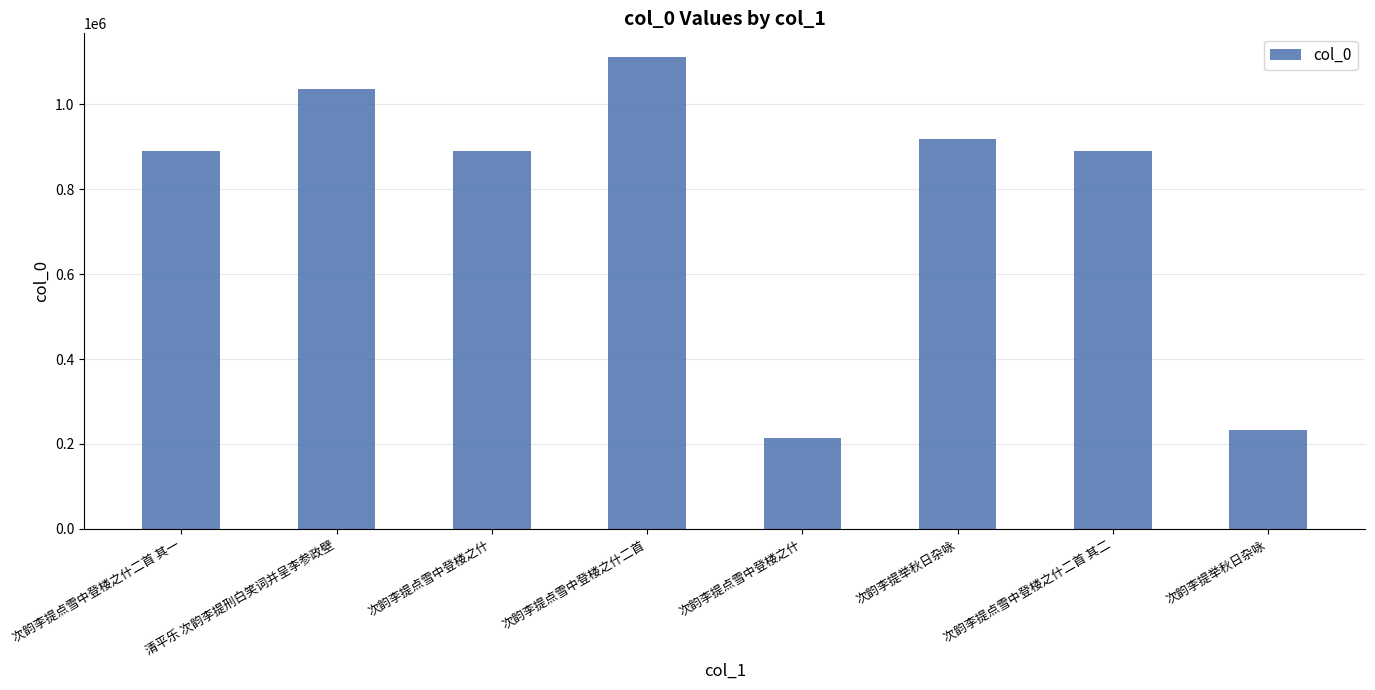

What is the label of the 2nd bar from the right?

次韵李提点雪中登楼之什二首 其二